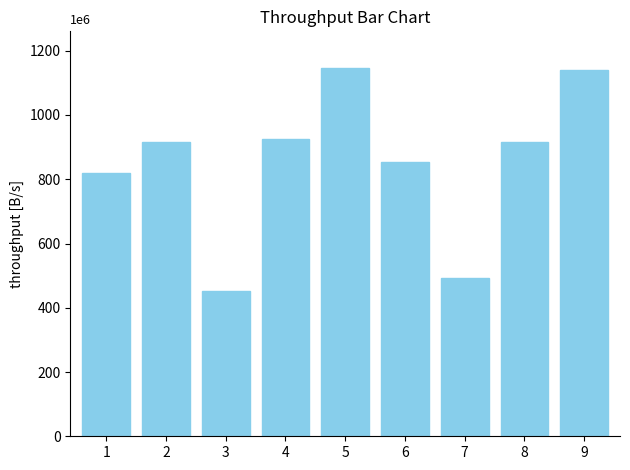

Is it true that the value at 4 is 924309?

True